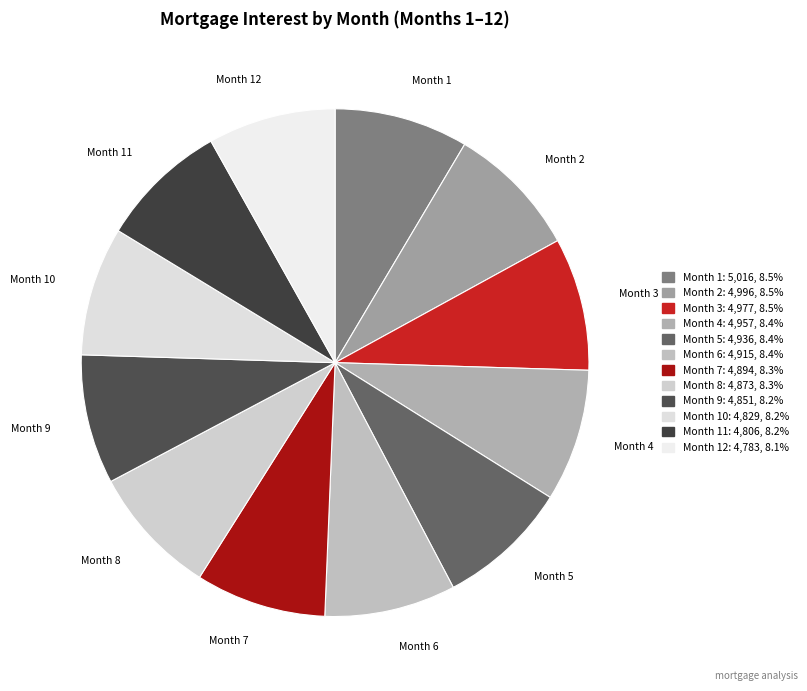

Which slice is the smallest?

Month 12